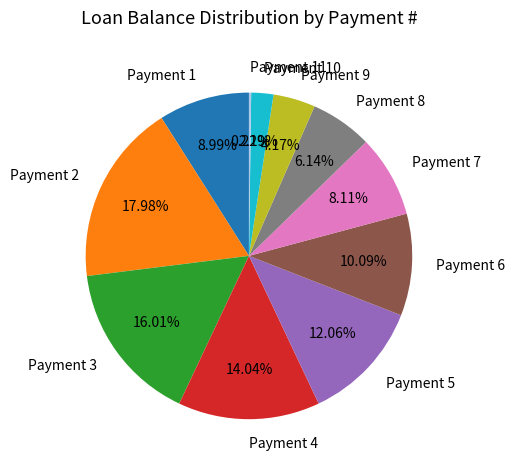

Which category has the biggest portion of the pie?

Payment 2